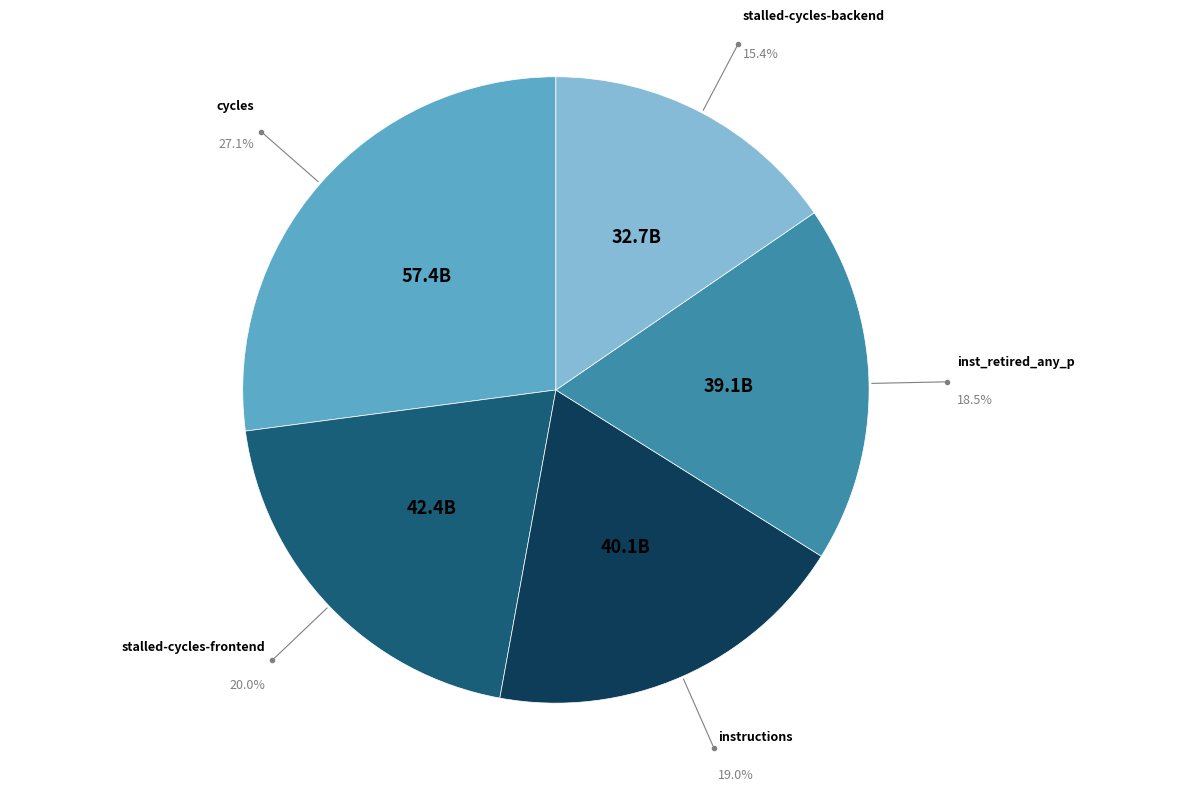

Is there any slice that represents more than half of the pie?

No